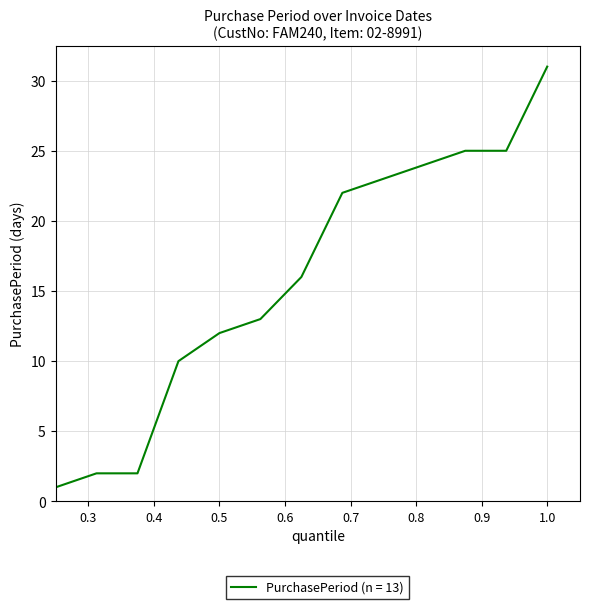

True or false: there are more than 2 points higher than both neighbors.

False